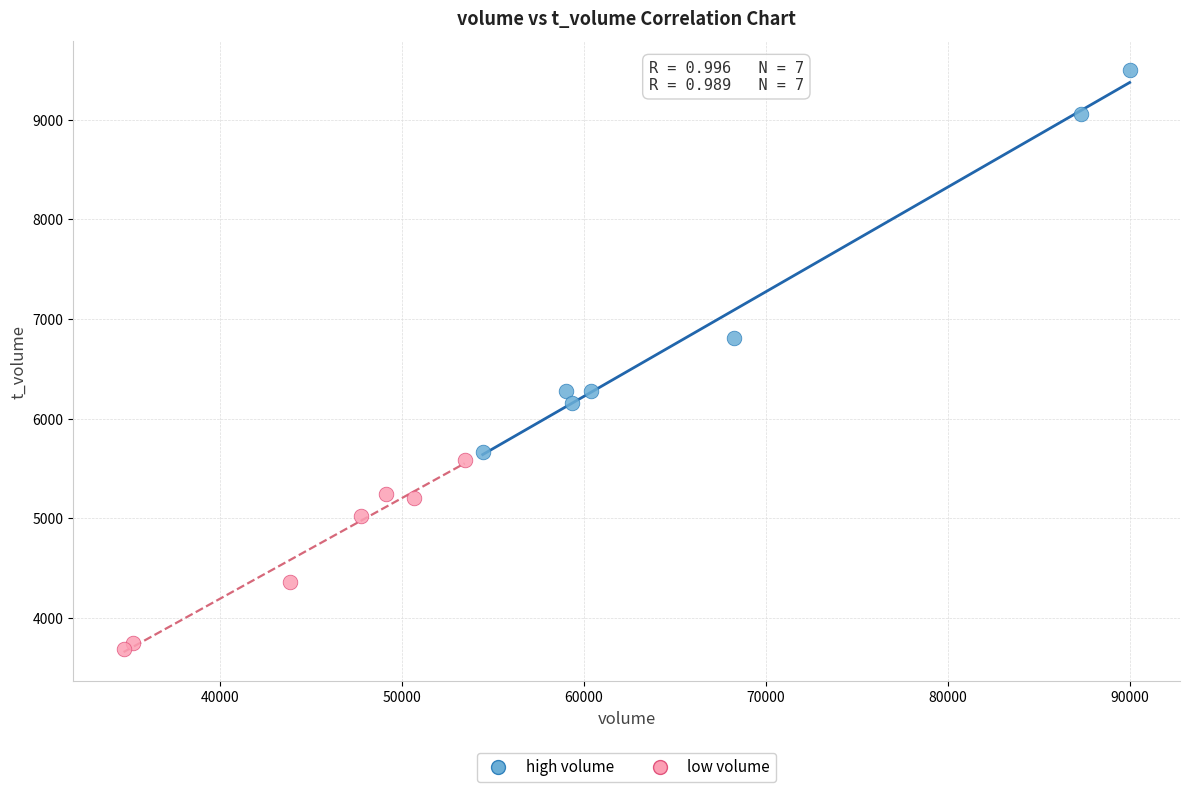

Which series has the widest spread of Y values?

high volume